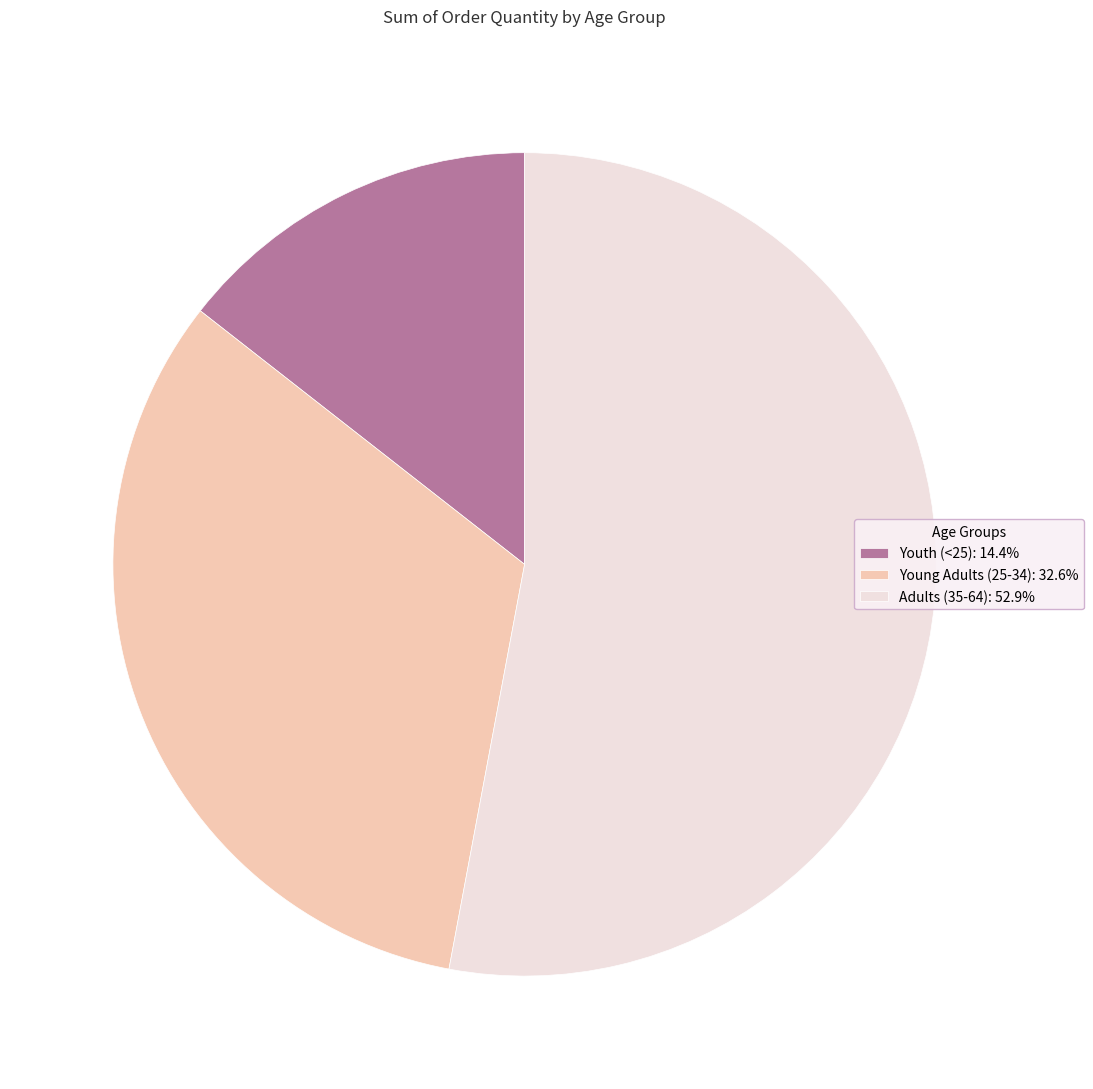

What is the ratio of the value at Young Adults (25-34): 32.6% to the value at Youth (<25): 14.4%?

2.3